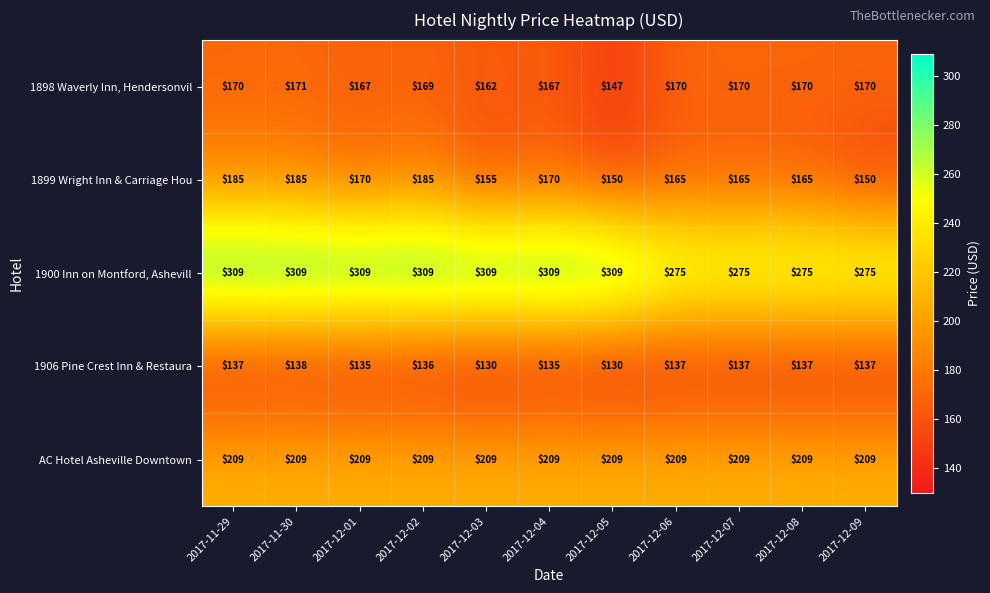

At which category is the sum across all series the highest?

2017-11-30